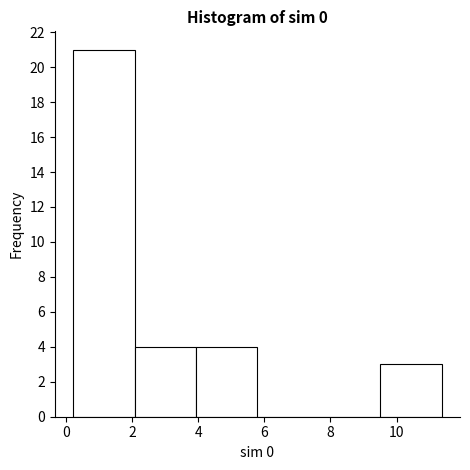

How tall is the bar that spans 2.0 to 4.0 on the x-axis? Neither the bar edges nor the heights are printed on the chart, so give them approximately, as read against the axes.

4